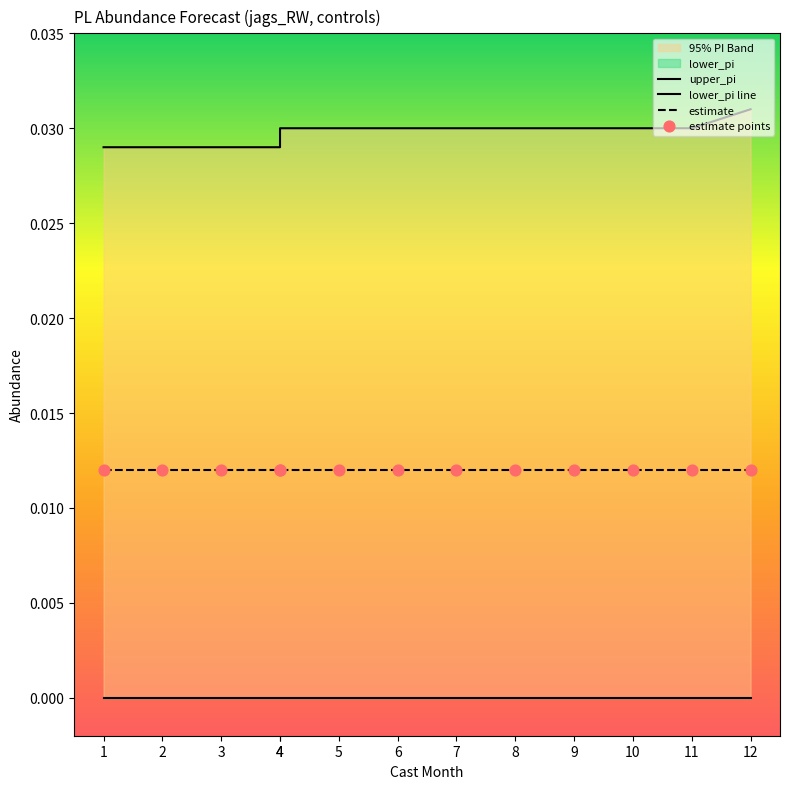

At which category is the sum across all series the highest?

12